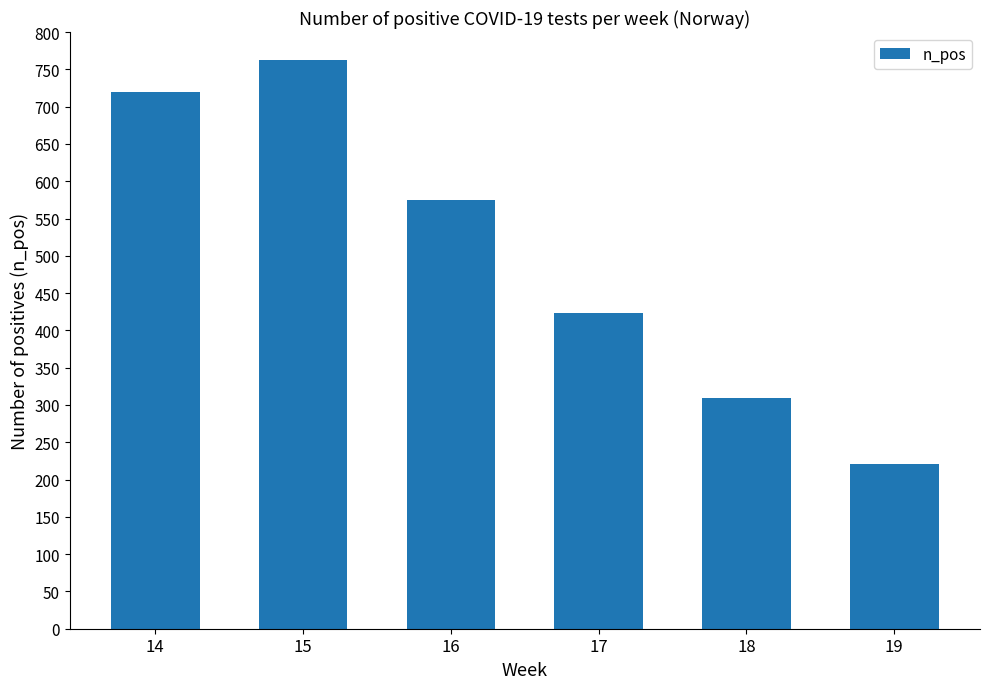

Are the bars grouped side by side (vs. stacked)?

No